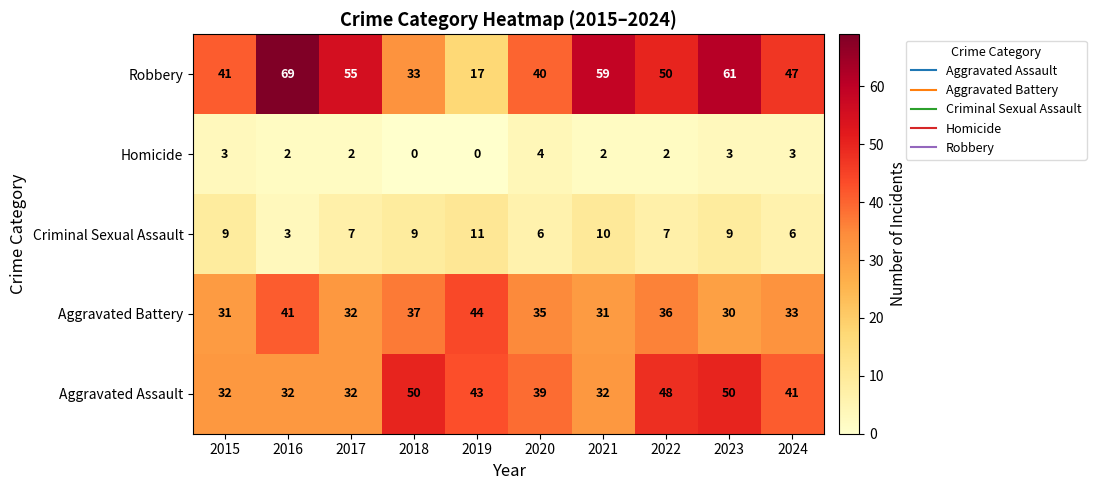

At 2018, list the series in order from largest to smallest.

Aggravated Assault, Aggravated Battery, Robbery, Criminal Sexual Assault, Homicide